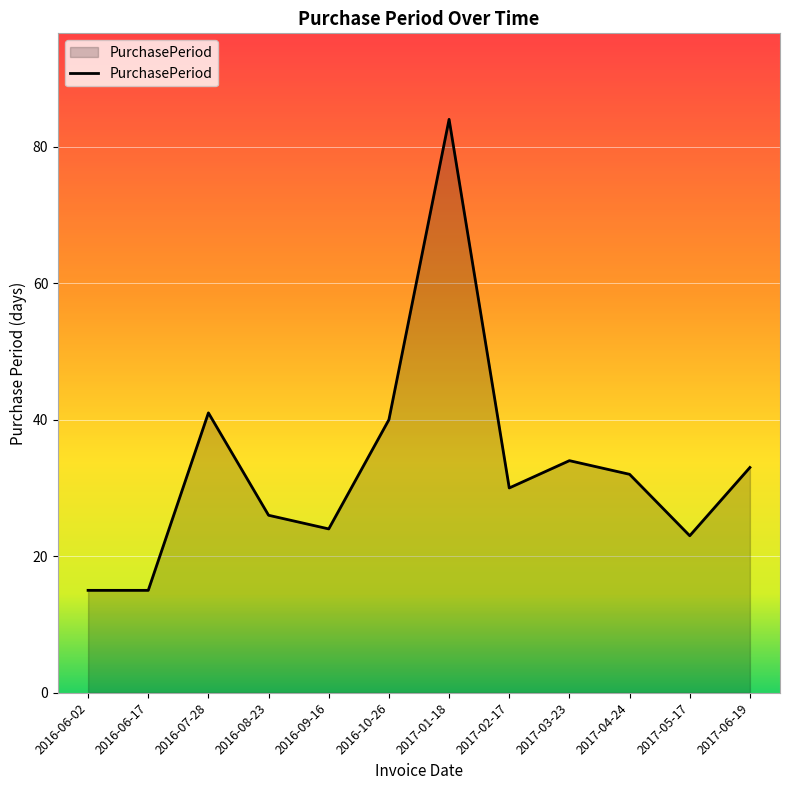

How many categories are shown in the chart?

12